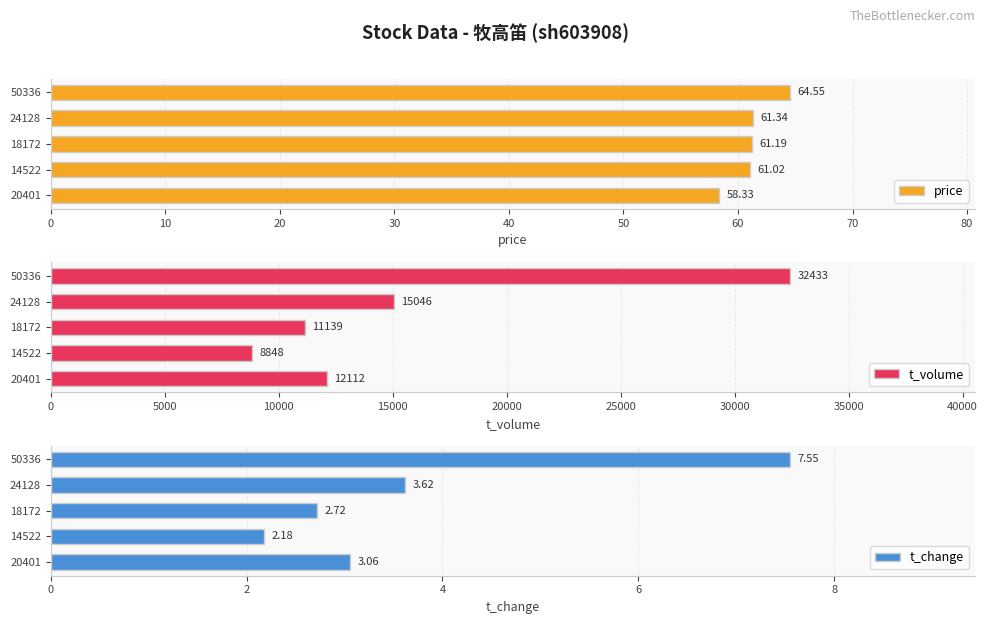

What is the highest value of the t_volume series?

32433